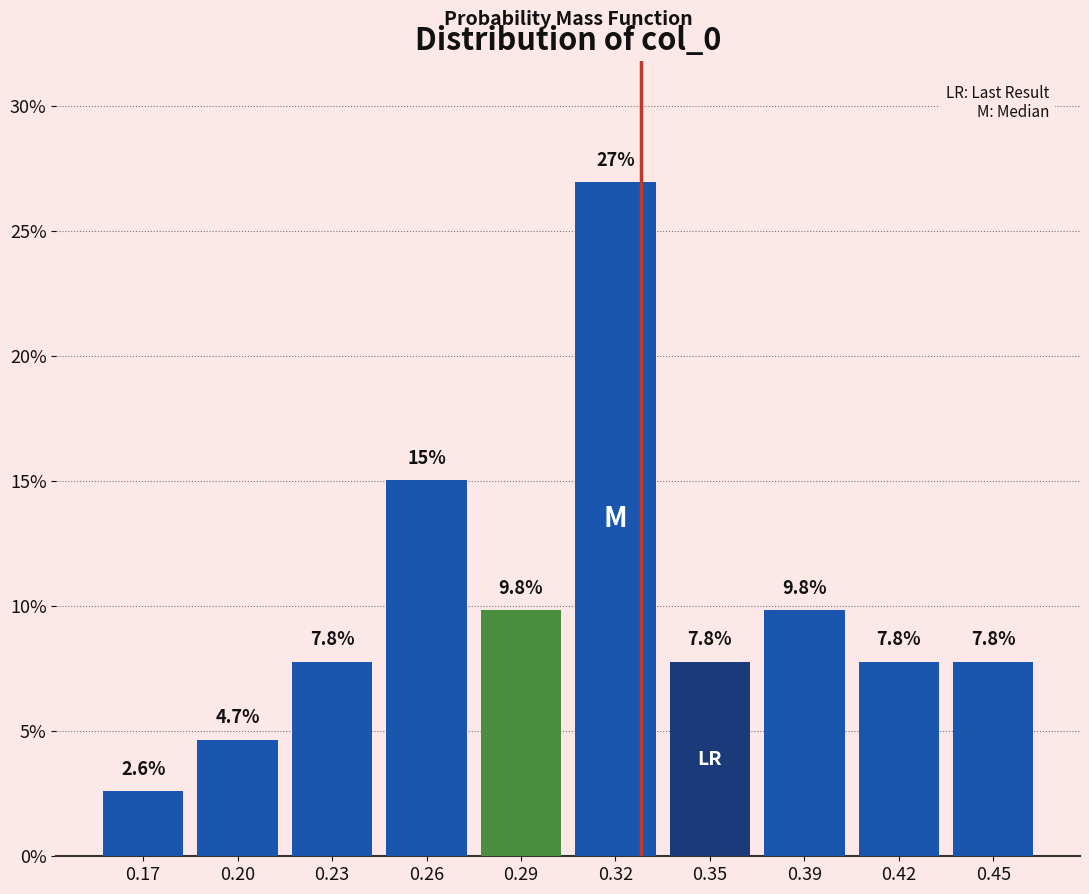

Reading left to right, transcribe all the data shown in this chart.

0.17=2.6	0.20=4.7	0.23=7.8	0.26=15.0	0.29=9.8	0.32=26.9	0.35=7.8	0.39=9.8	0.42=7.8	0.45=7.8